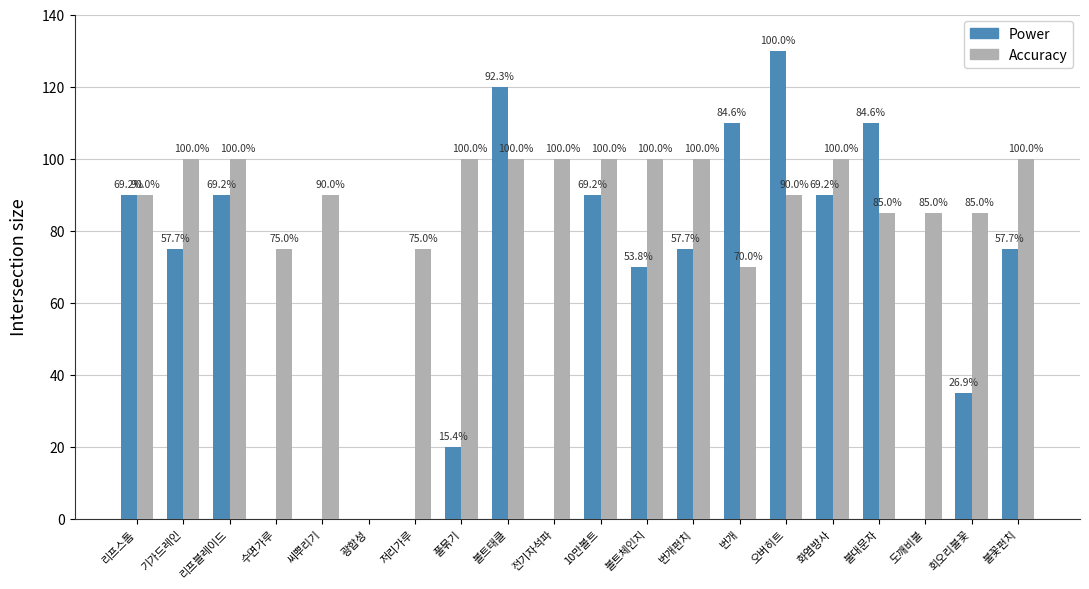

Is the value of Accuracy at 볼트체인지 greater than the value of Power at 볼트체인지?

Yes